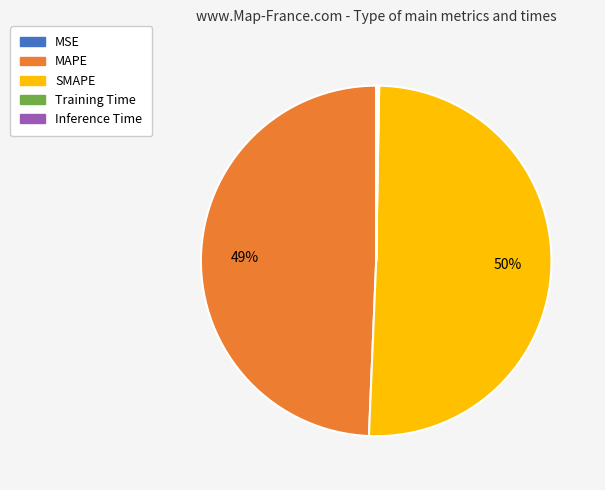

True or false: MAPE accounts for 49% of the total.

True